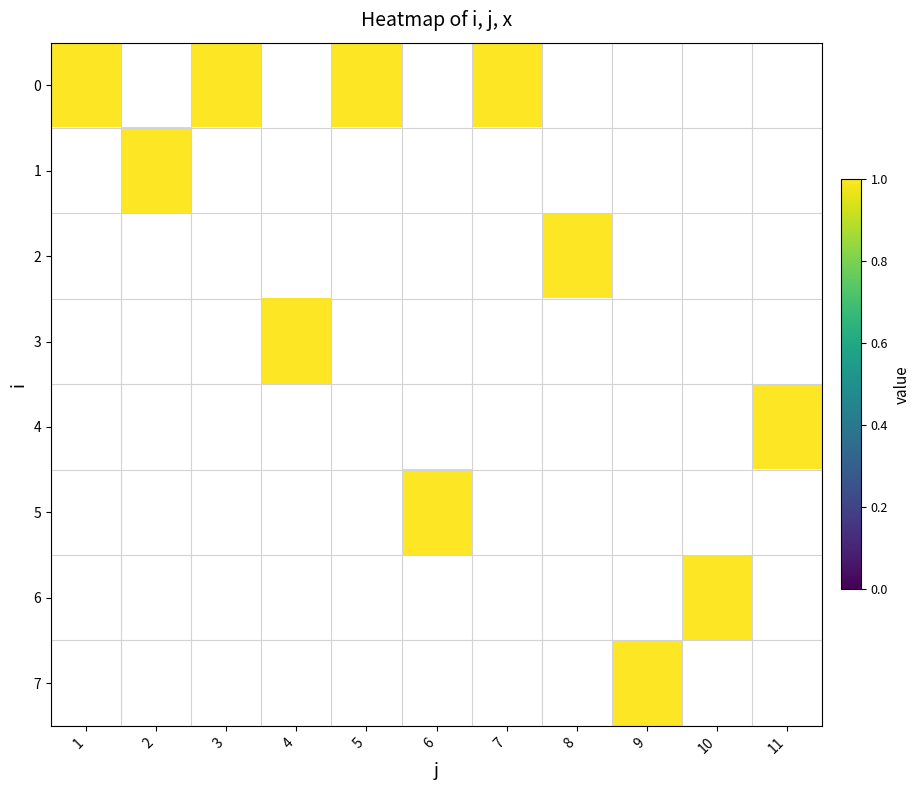

Where is 0 nearest to the value 1?

1